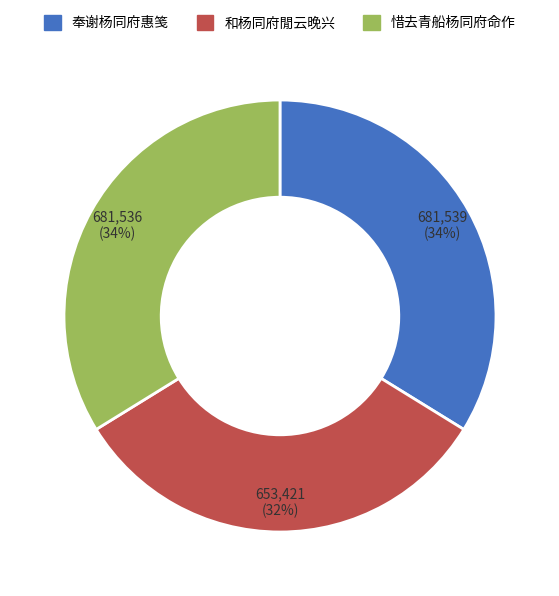

To the nearest percent, what is the average slice percentage?

33%